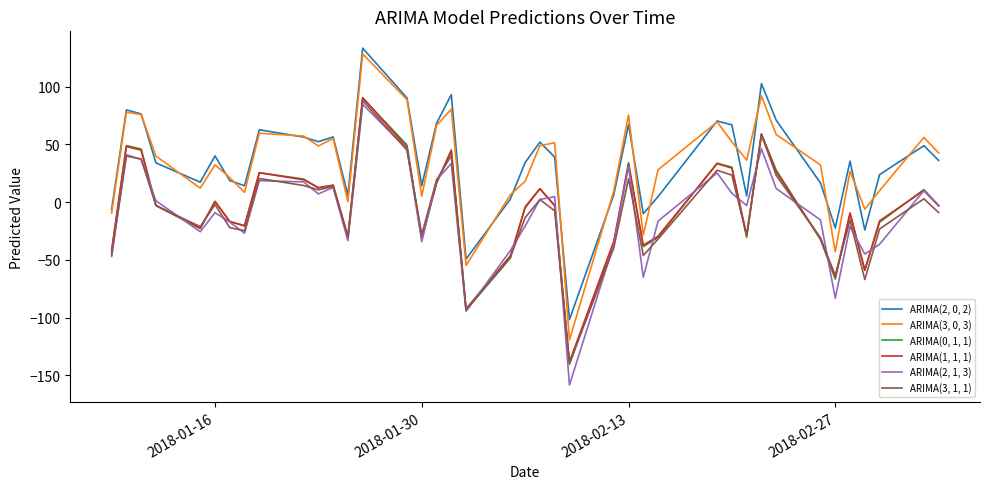

Which series has the largest range (max minus min)?

ARIMA(3, 0, 3)